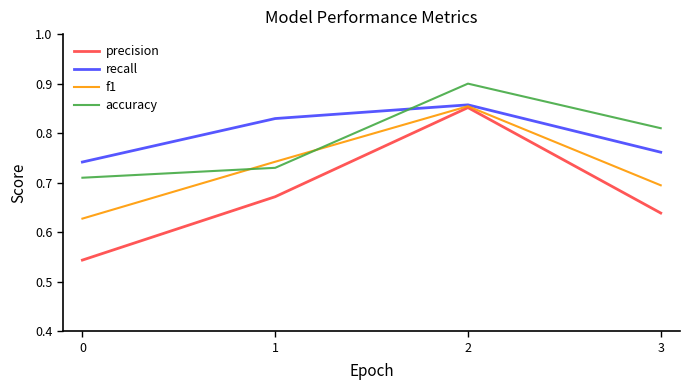

True or false: f1 has a value of 0.9 at 2.

True